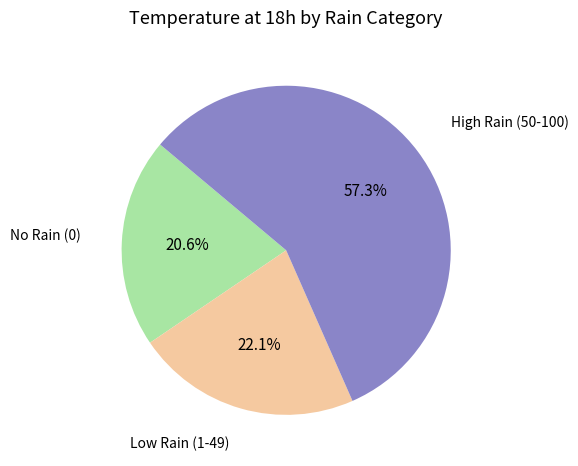

Approximately how many times larger is the value at No Rain (0) compared to High Rain (50-100)?

0.4